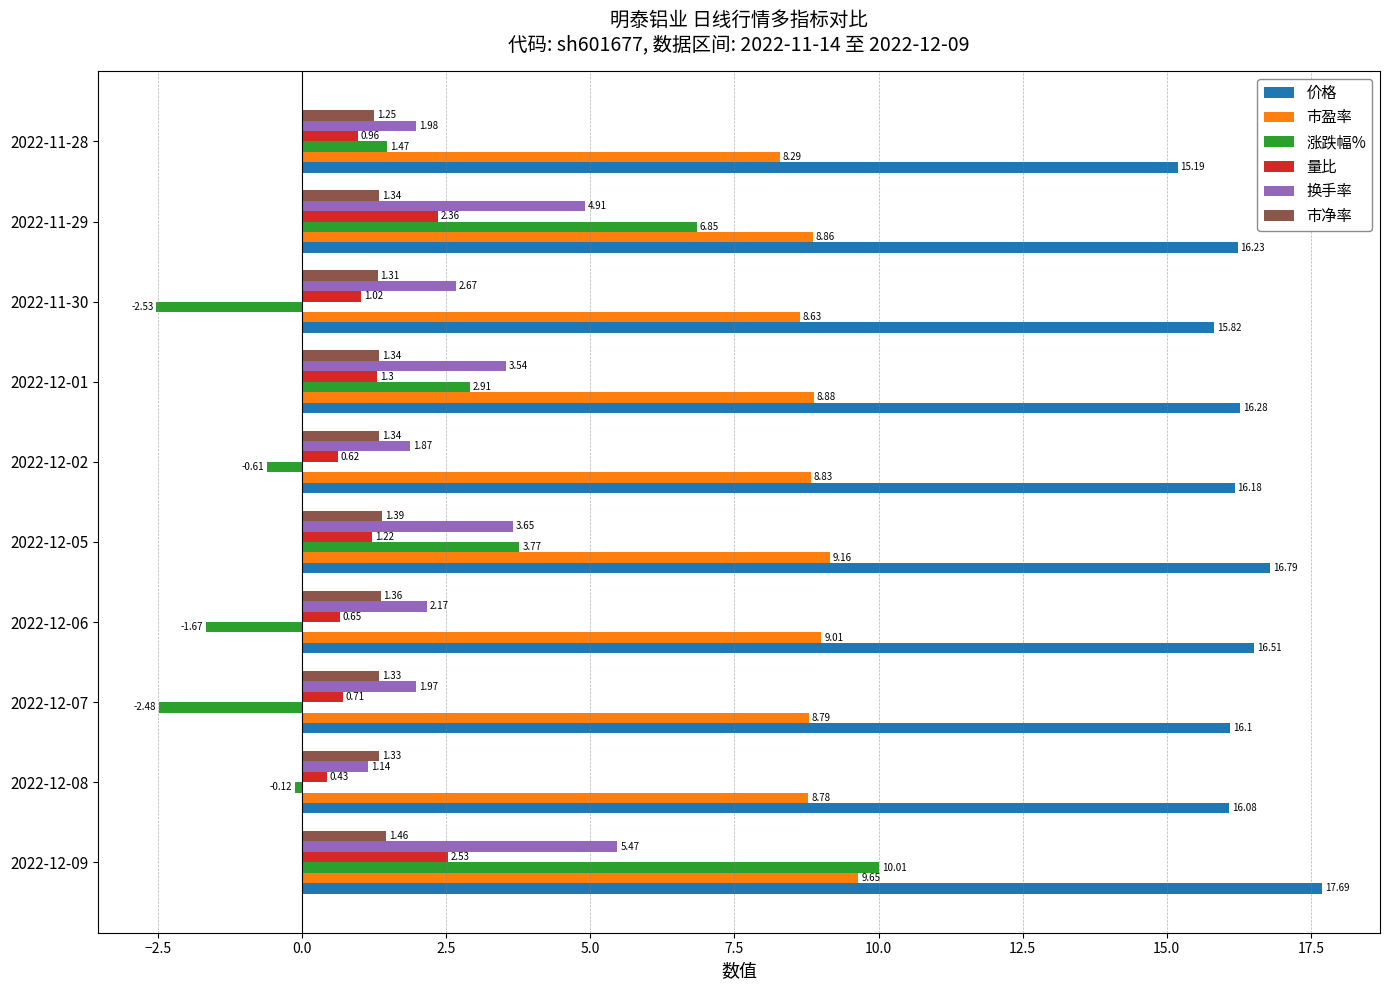

List the series in order of their peak value, lowest first.

市净率, 量比, 换手率, 市盈率, 涨跌幅%, 价格